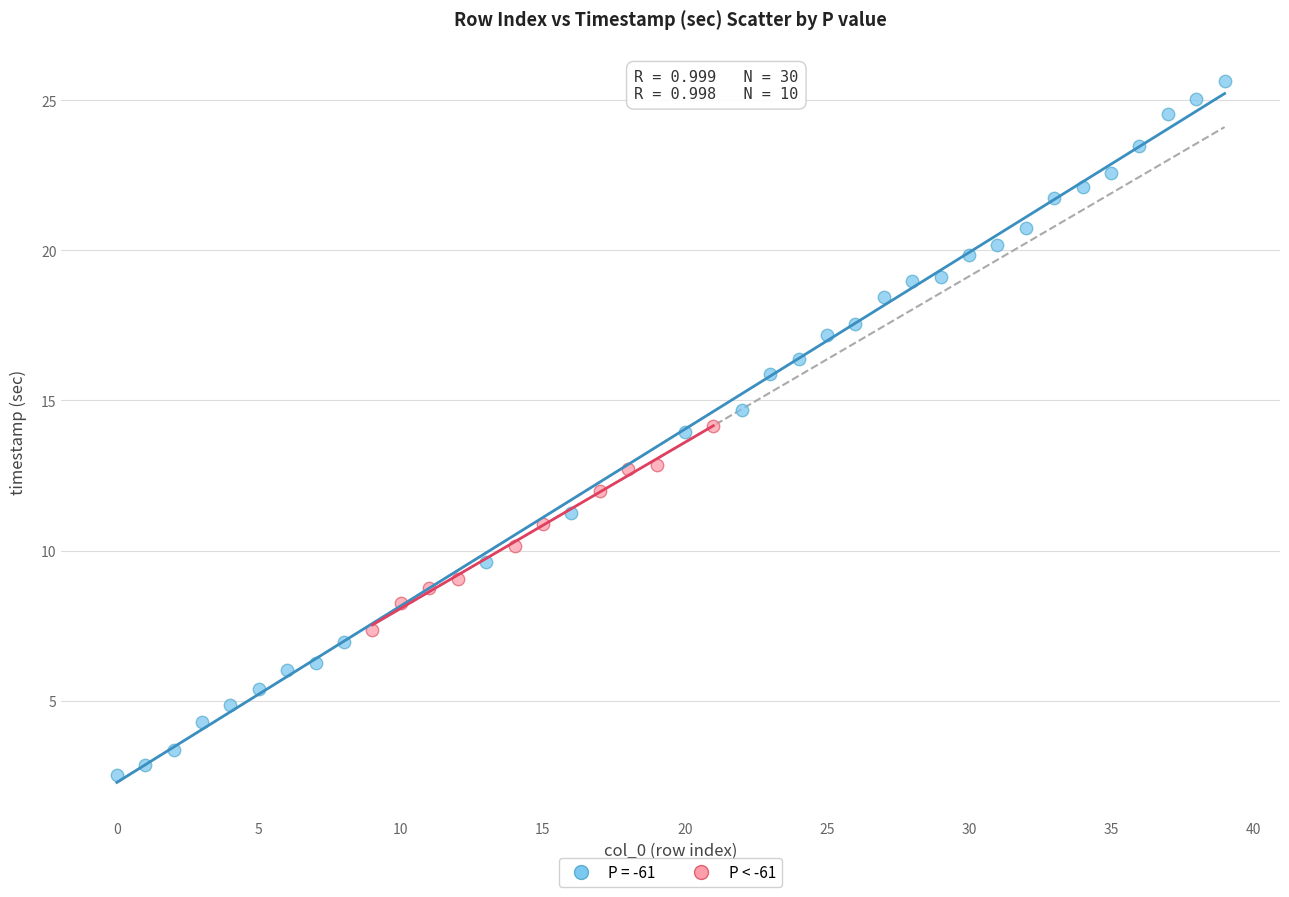

Which series contains the lowest Y value?

P = -61